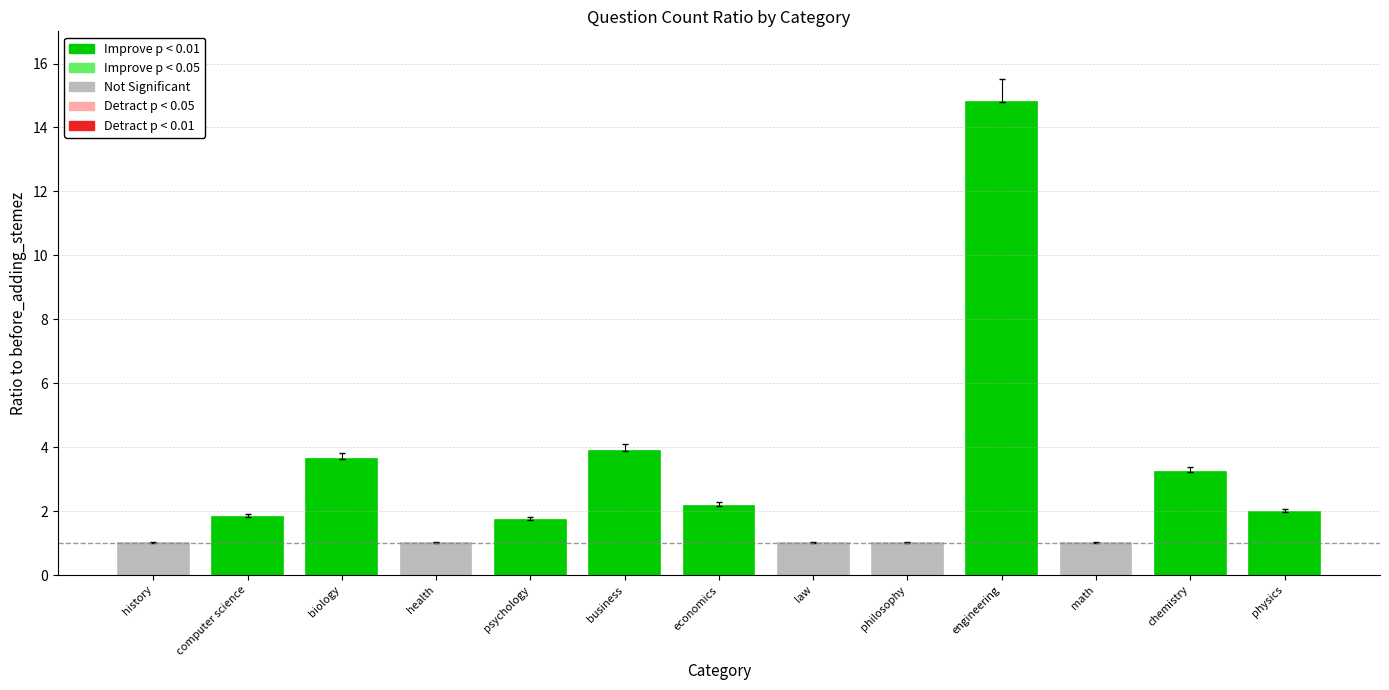

What is the value of the 13th bar from the left?

2.0